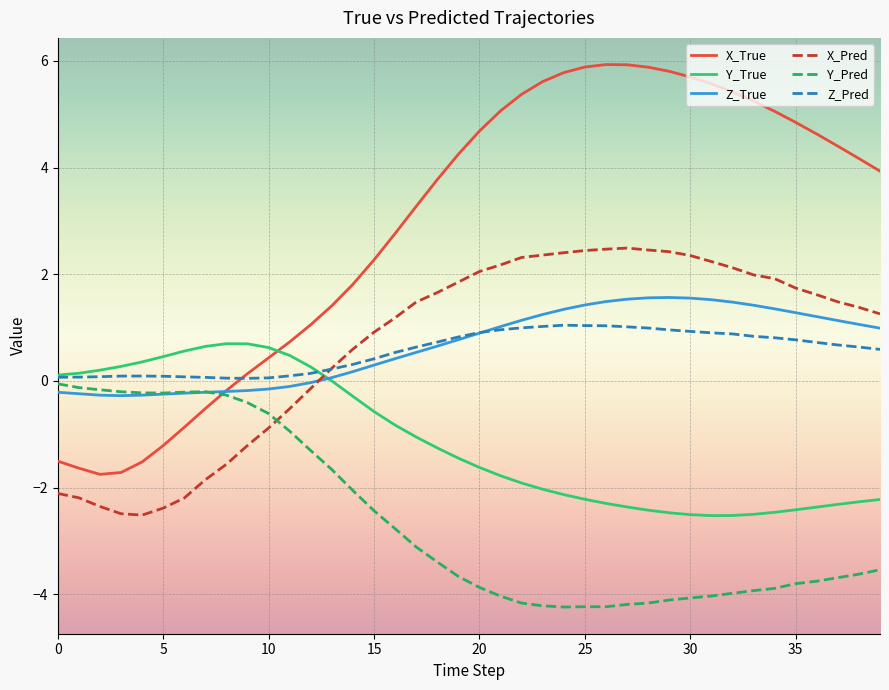

What is the smallest value displayed?

-4.2